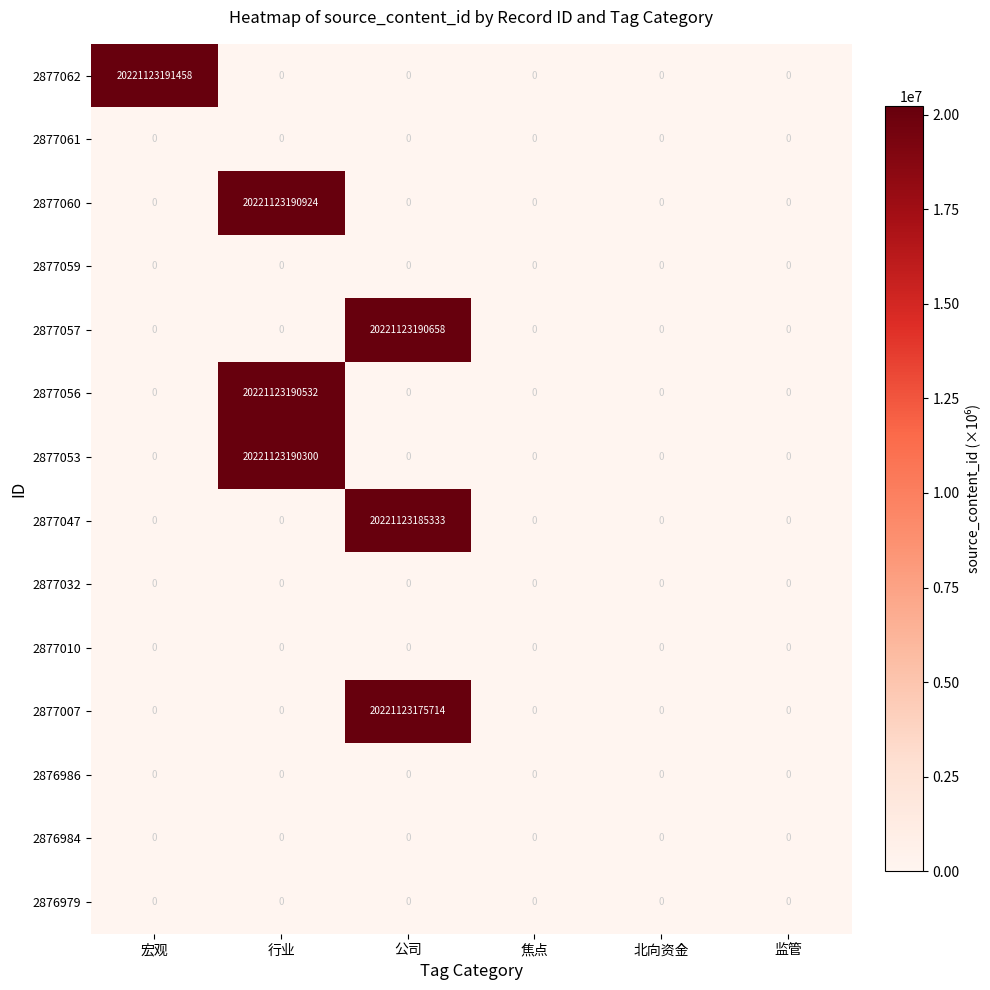

At how many categories does at least one series exceed 18774469?

3